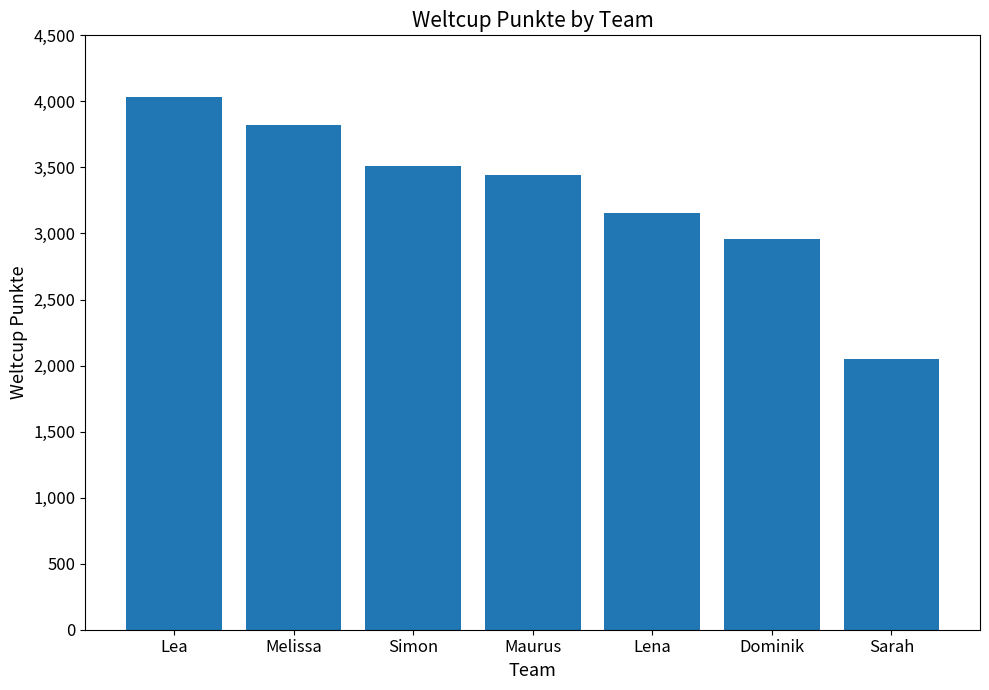

What is the sum of all values?

22968